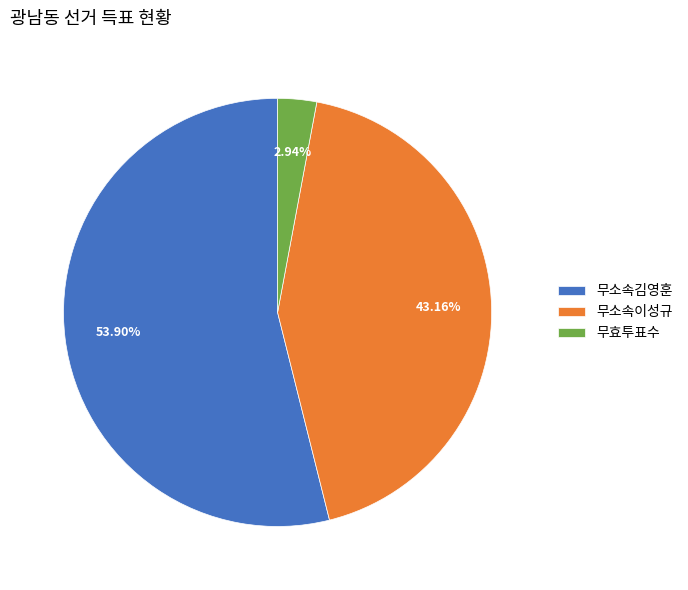

How many segments does this pie chart have?

3